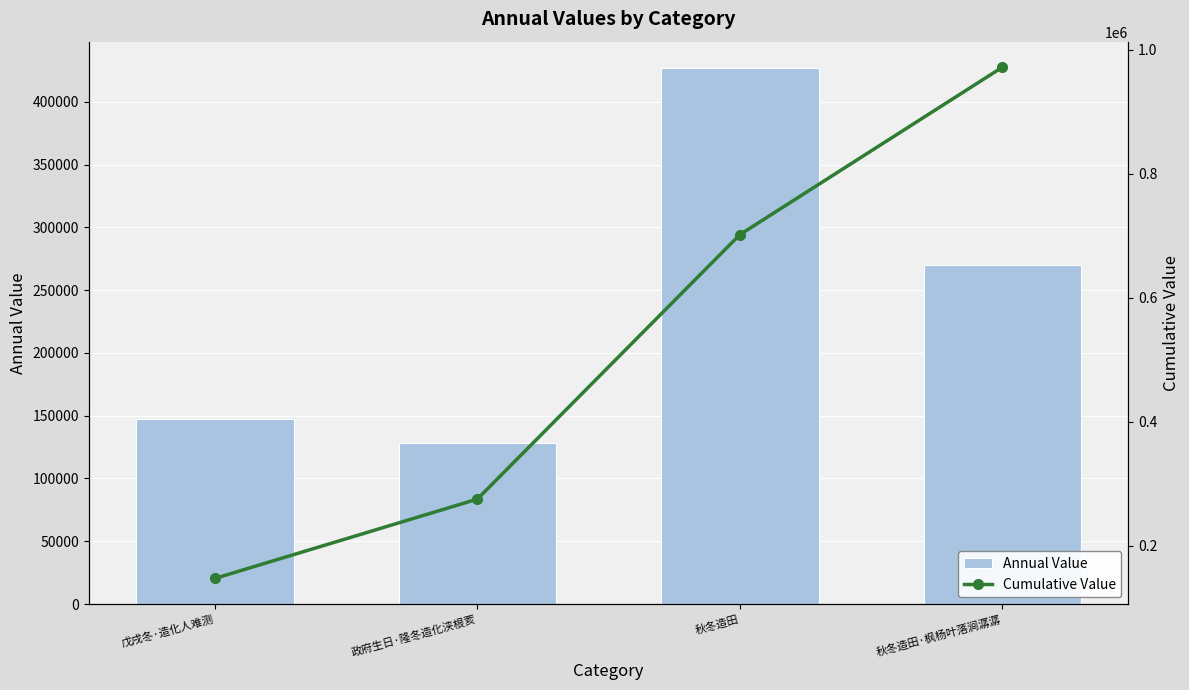

Reading left to right, extract all data points from this chart.

Annual Value: 戊戌冬·造化人难测=147002	政府生日·隆冬造化浃根荄=127962	秋冬造田=426601	秋冬造田·枫杨叶落涧潺潺=270162
Cumulative Value: 戊戌冬·造化人难测=147002	政府生日·隆冬造化浃根荄=274964	秋冬造田=701565	秋冬造田·枫杨叶落涧潺潺=971727